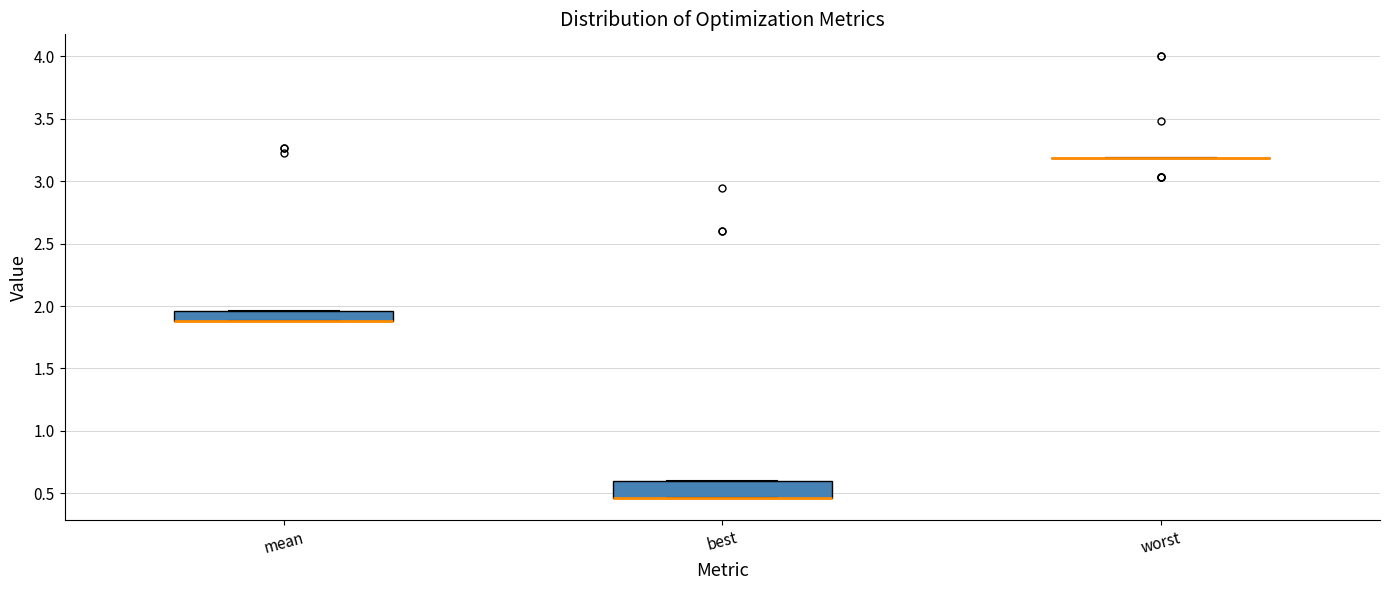

Which box is the tallest, from its lower edge to its upper edge?

best